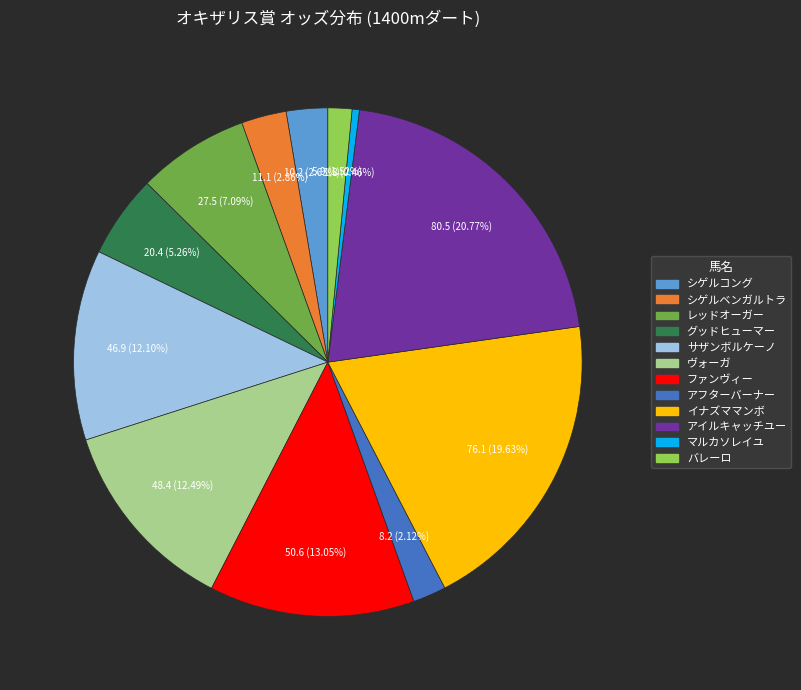

What is the ratio of the value at マルカソレイユ to the value at バレーロ?

0.3